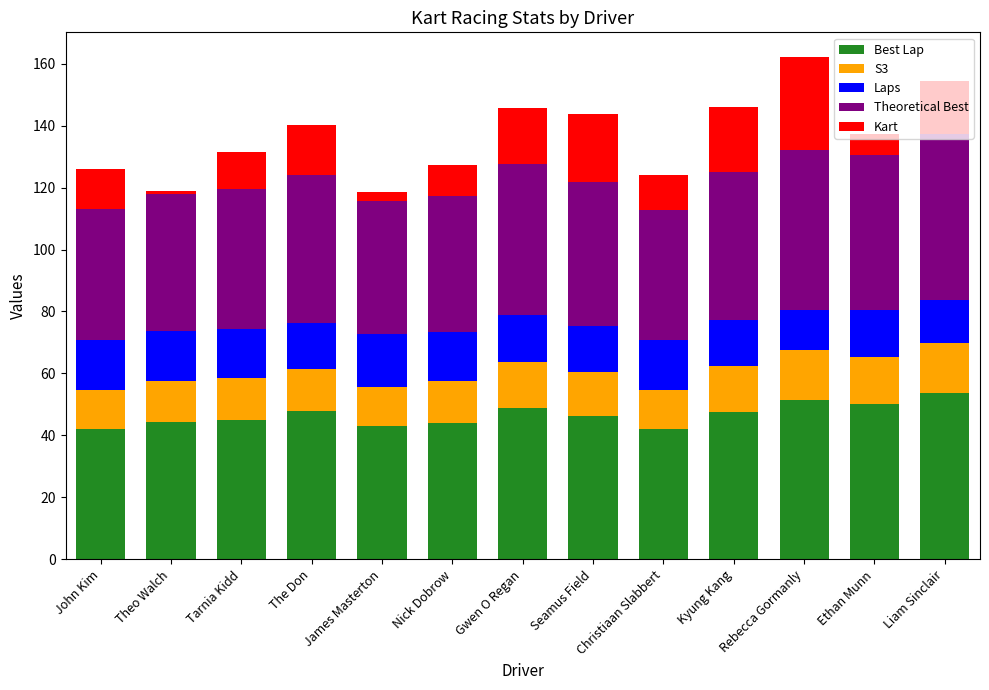

How many data points does each series have?

13